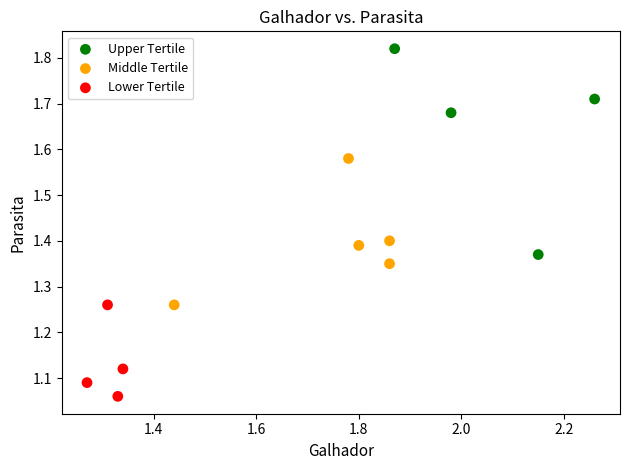

What are all the series names shown in the legend?

Upper Tertile, Middle Tertile, Lower Tertile